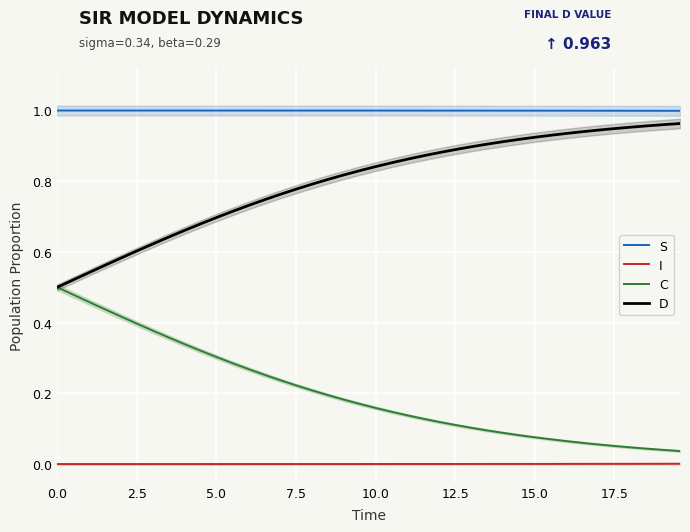

True or false: I and S cross at least once.

False